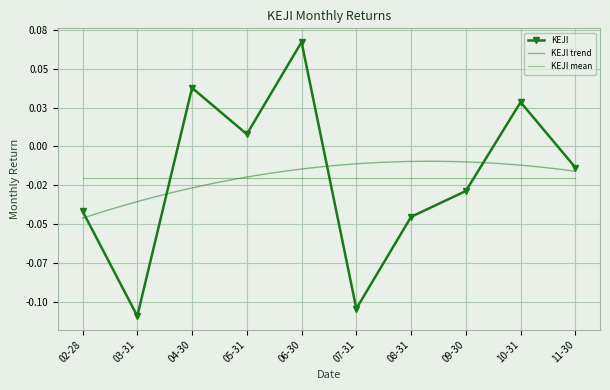

Rank the categories by value from lowest to highest.

03-31, 07-31, 08-31, 02-28, 09-30, 11-30, 05-31, 10-31, 04-30, 06-30